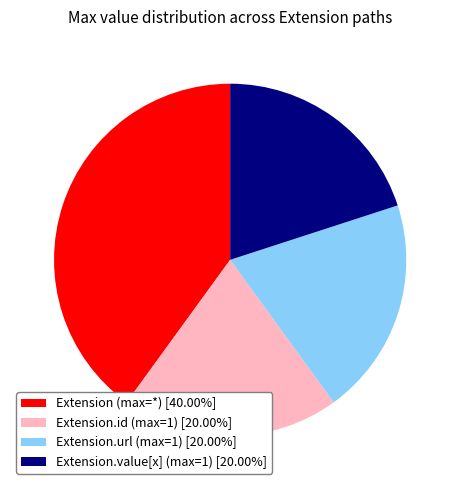

Does Extension.id (max=1) [20.00%] account for over 50% of the chart?

No